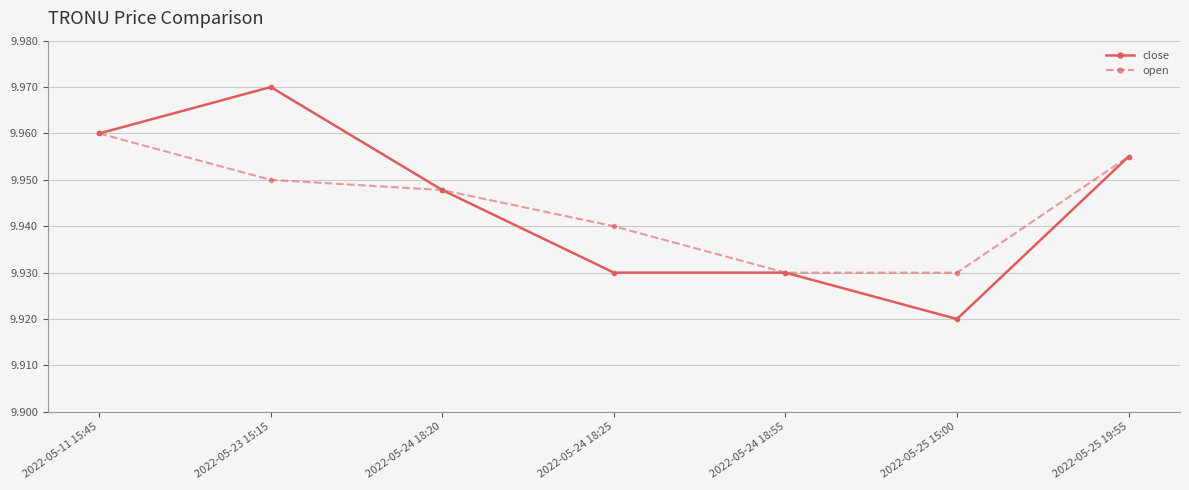

What is the label of the 7th point from the right?

2022-05-11 15:45